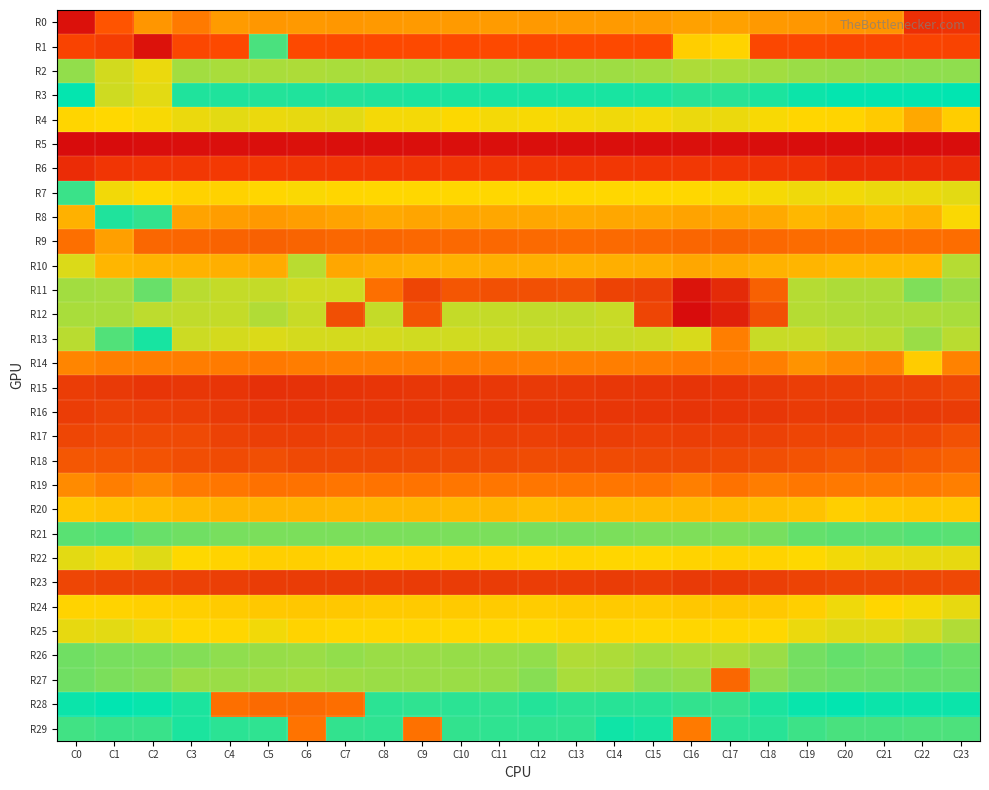

At how many categories does at least one series exceed 1650?

24